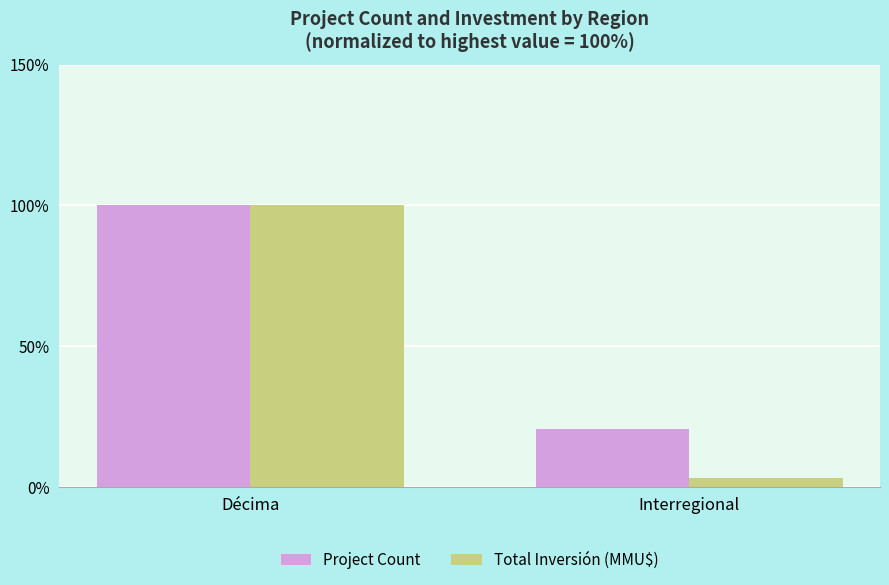

Rank the series by their average value, from lowest to highest.

Total Inversión (MMU$), Project Count